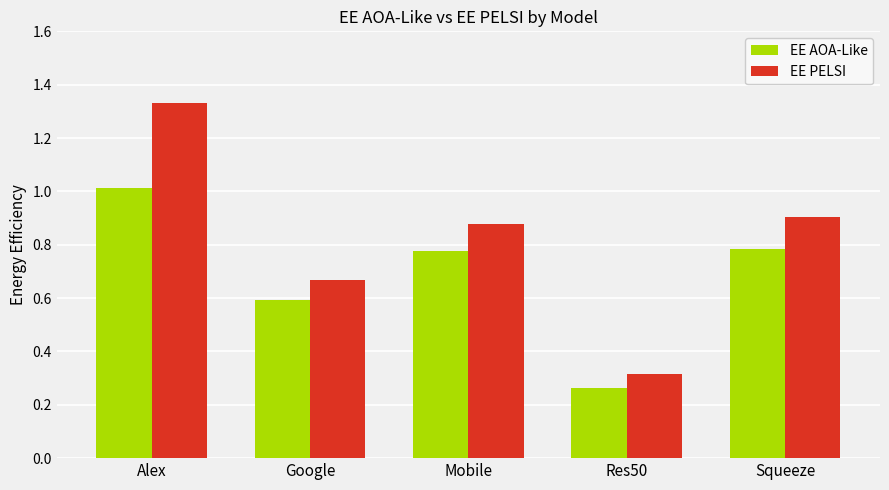

Which series has the widest spread of values?

EE PELSI